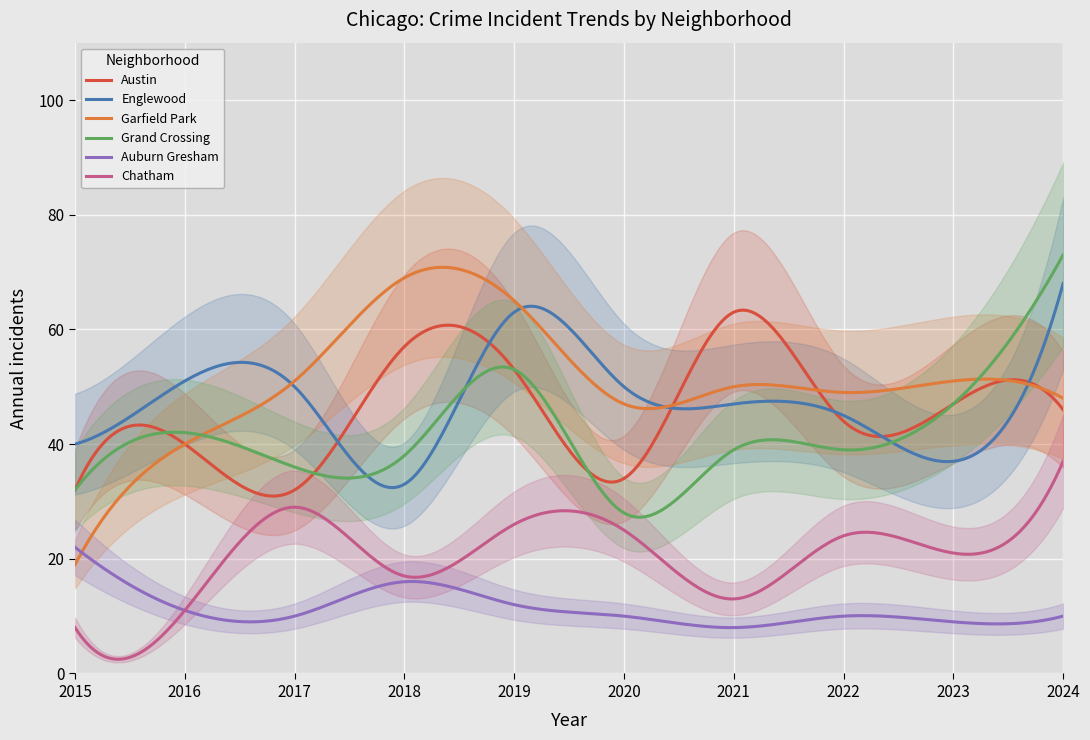

What are all the series names shown in the legend?

Austin, Englewood, Garfield Park, Grand Crossing, Auburn Gresham, Chatham